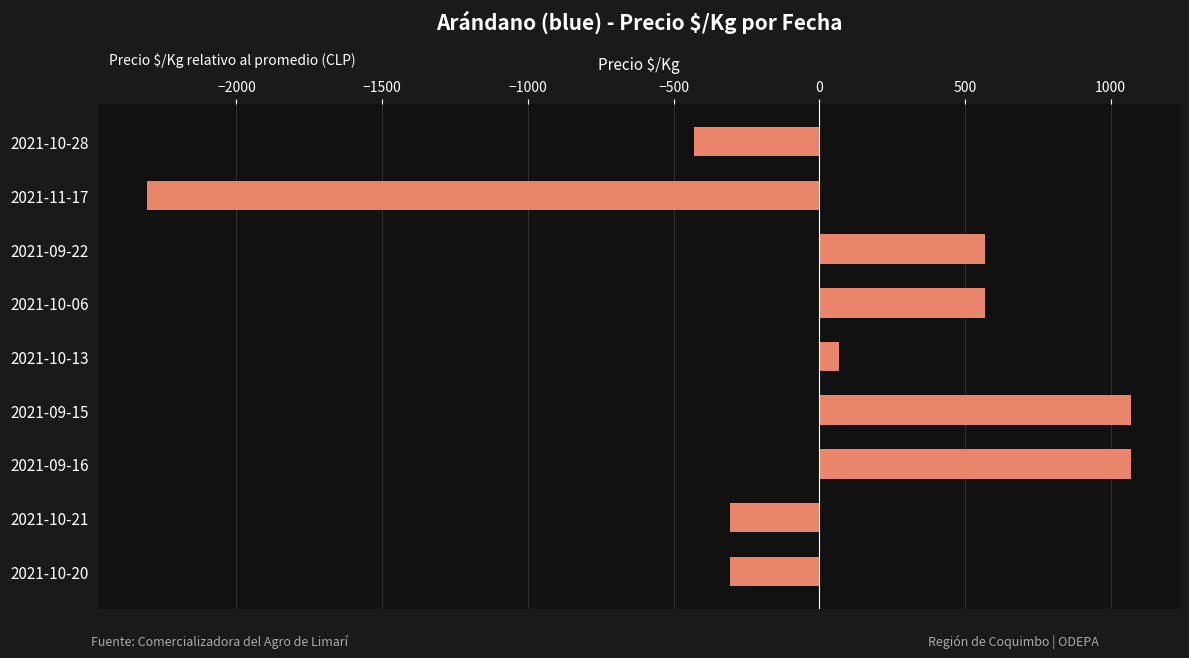

Are the bars grouped side by side (vs. stacked)?

No